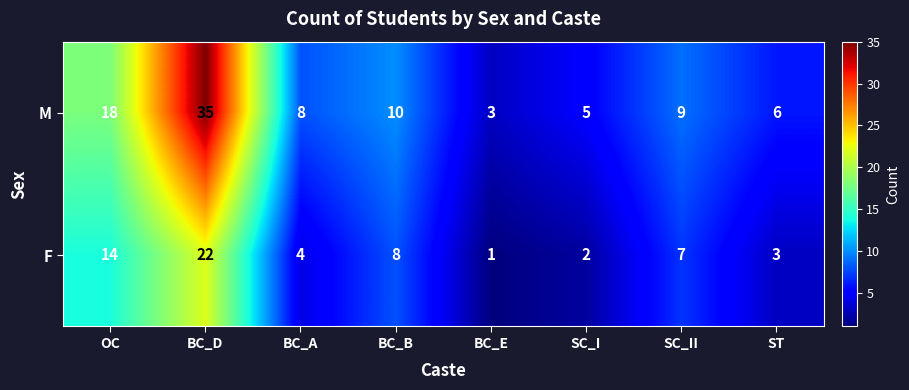

Rank the series at BC_B from highest to lowest value.

M, F